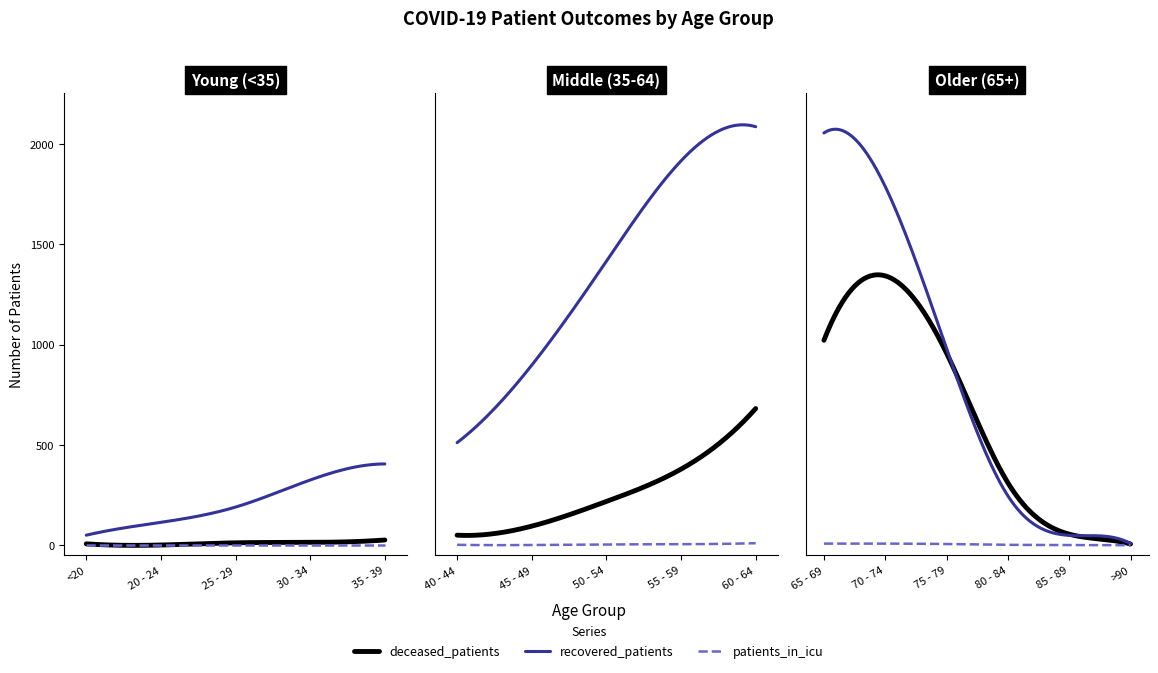

True or false: patients_in_icu and deceased_patients intersect in this chart.

False